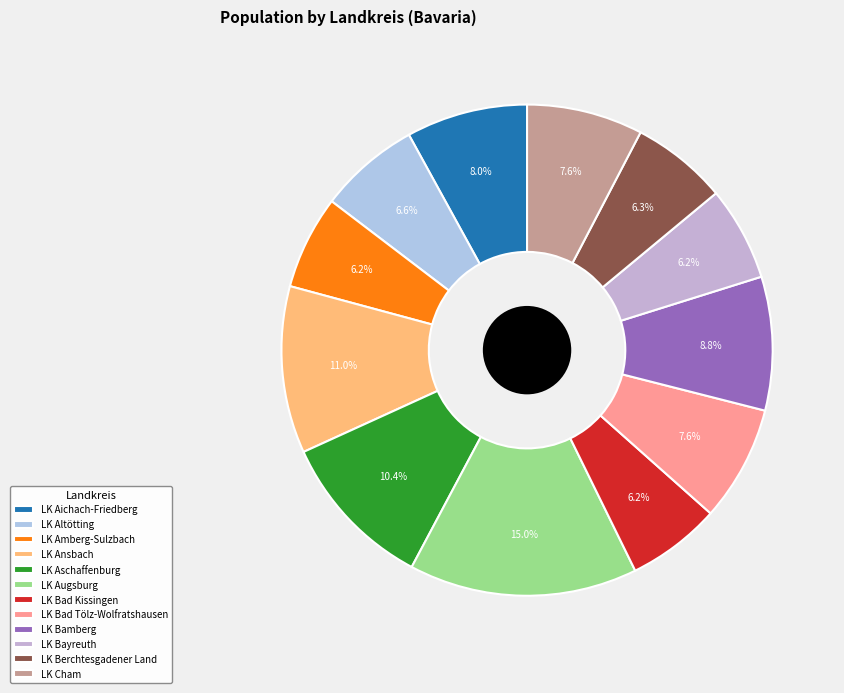

To the nearest percent, what is the combined percentage of LK Bayreuth and LK Ansbach?

17%